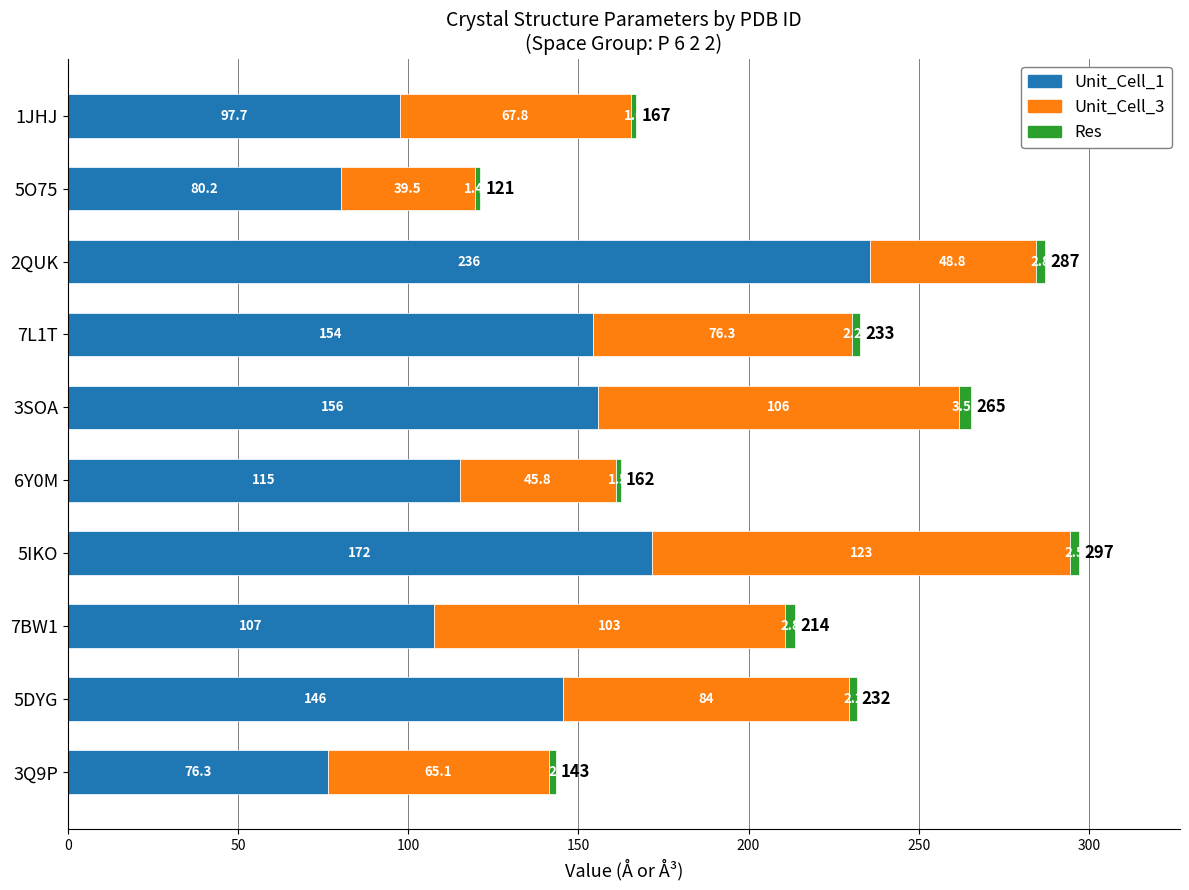

What is the average value of the Unit_Cell_1 series?

134.0